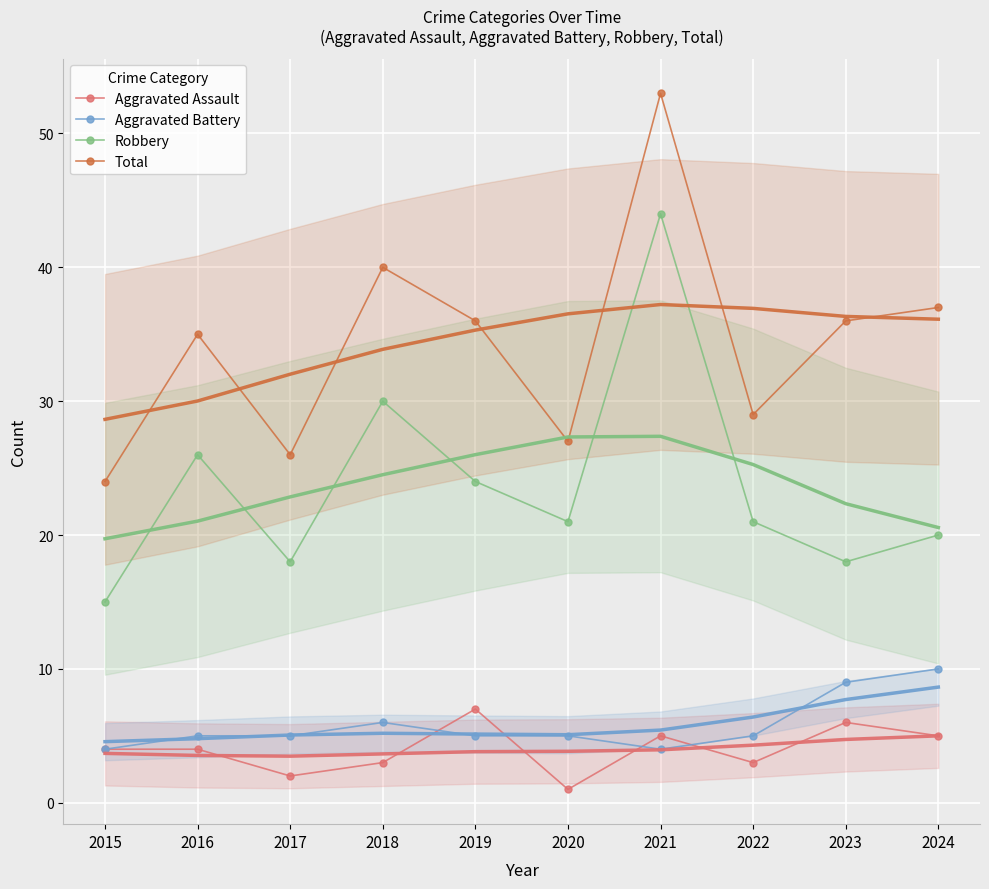

Which series has the largest total across all categories?

Total